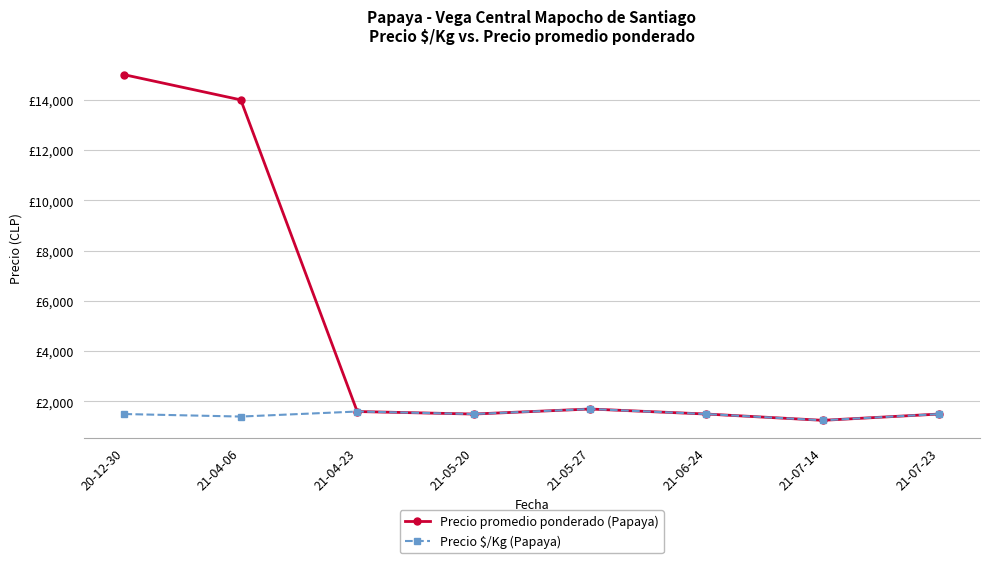

Is the value of Precio promedio ponderado (Papaya) at 20-12-30 greater than the value of Precio $/Kg (Papaya) at 21-04-06?

Yes